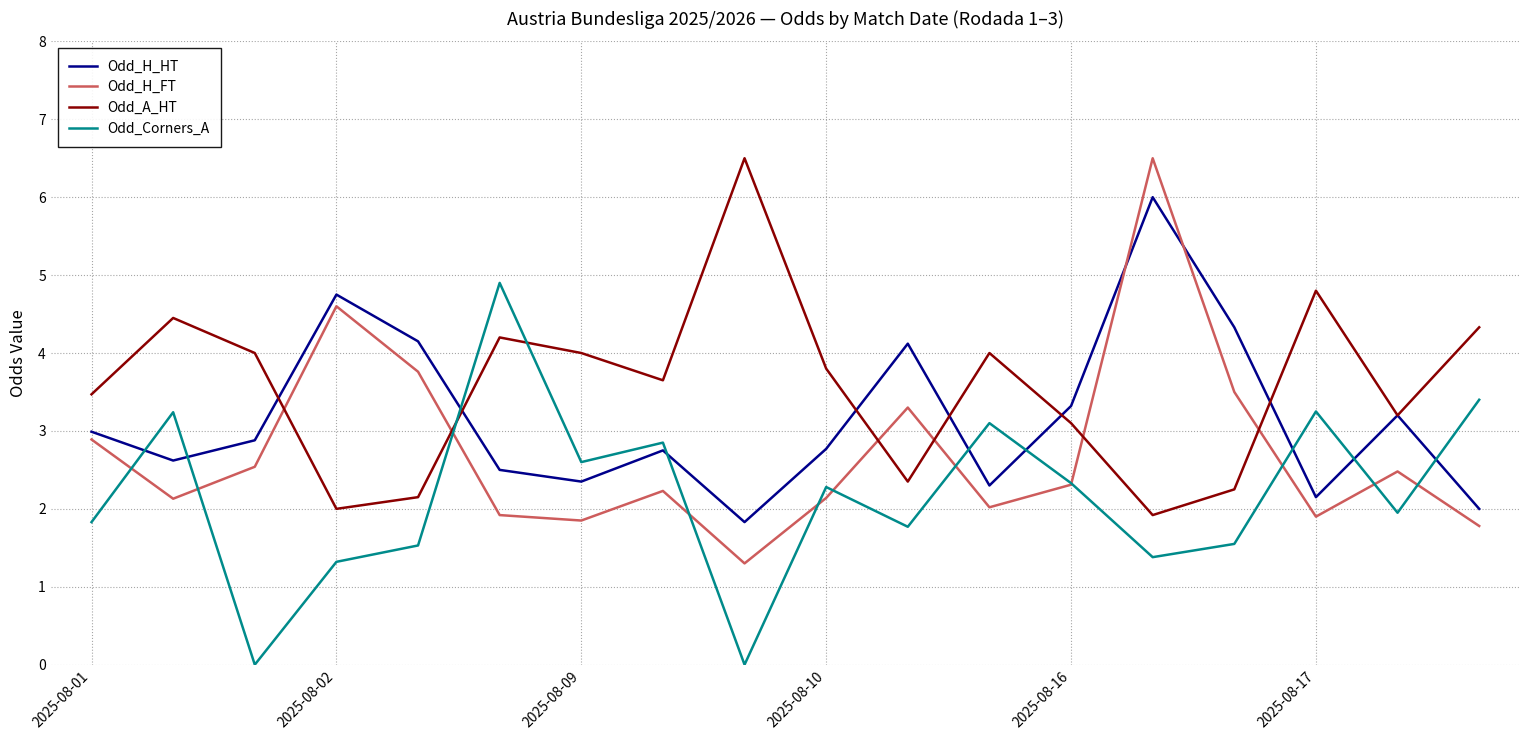

How many lines are shown in the chart?

4